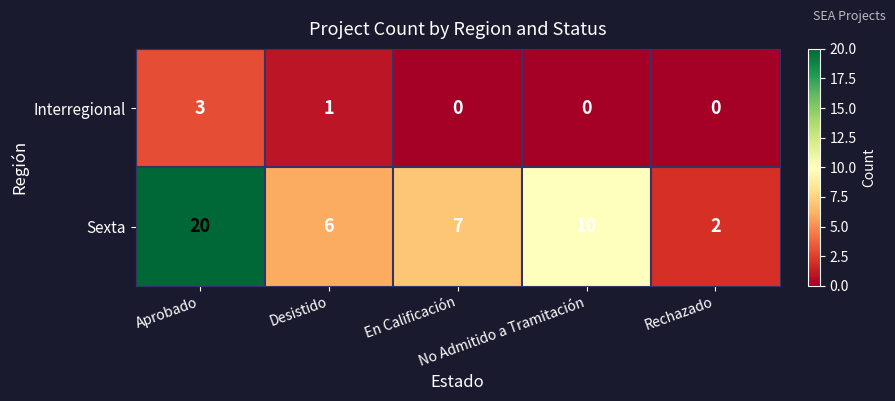

List the series in order of their overall mean, lowest first.

Interregional, Sexta